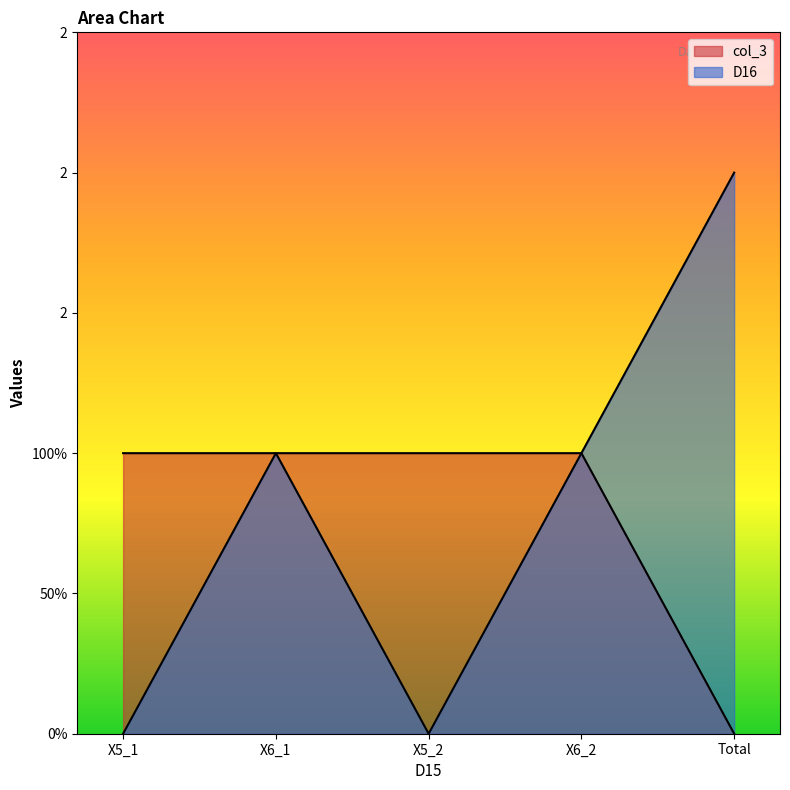

What is the difference between the maximum and minimum values in the col_3 series?

1